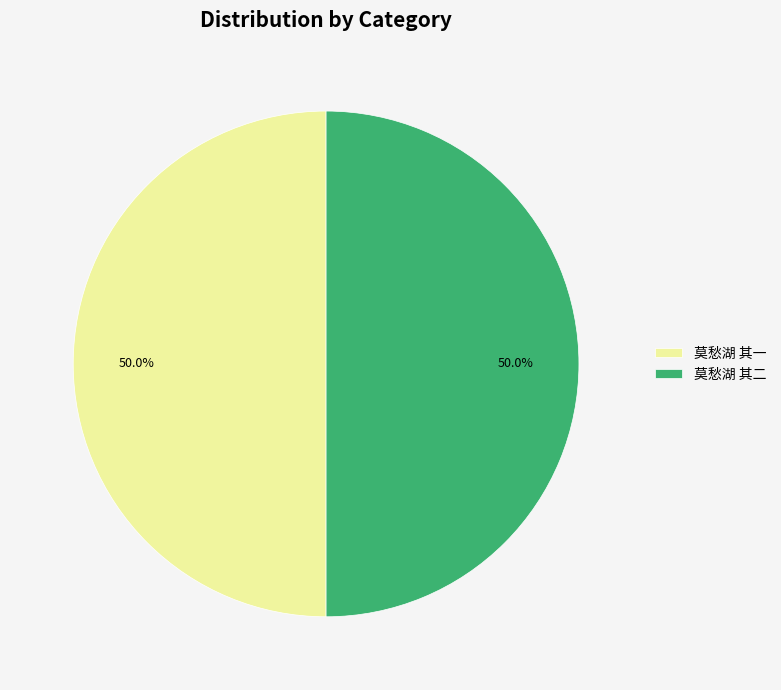

What is the ratio of the value at 莫愁湖 其二 to the value at 莫愁湖 其一?

1.0